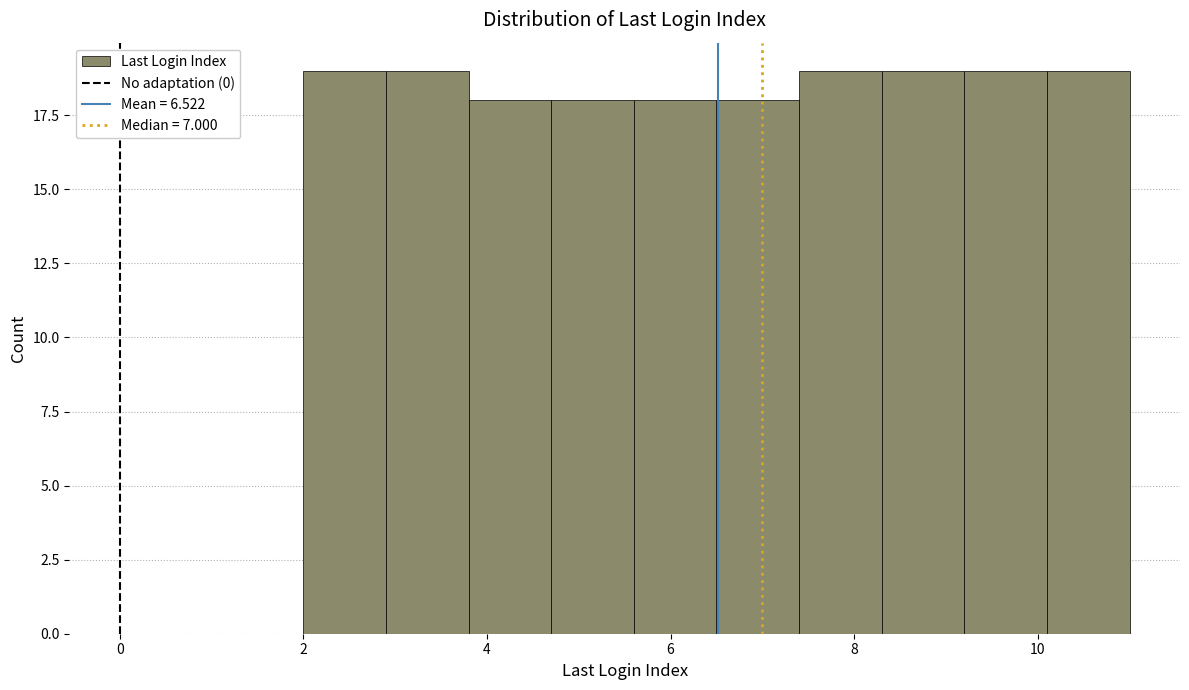

What is the height of the bar covering 8.3 to 9.2 on the x-axis? Neither the bar edges nor the heights are printed on the chart, so give them approximately, as read against the axes.

19